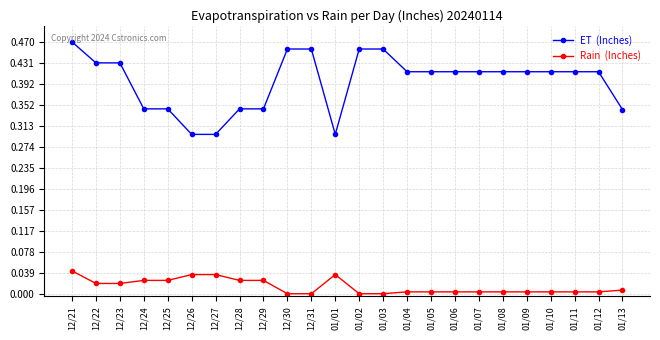

Count the number of data series in this chart.

2